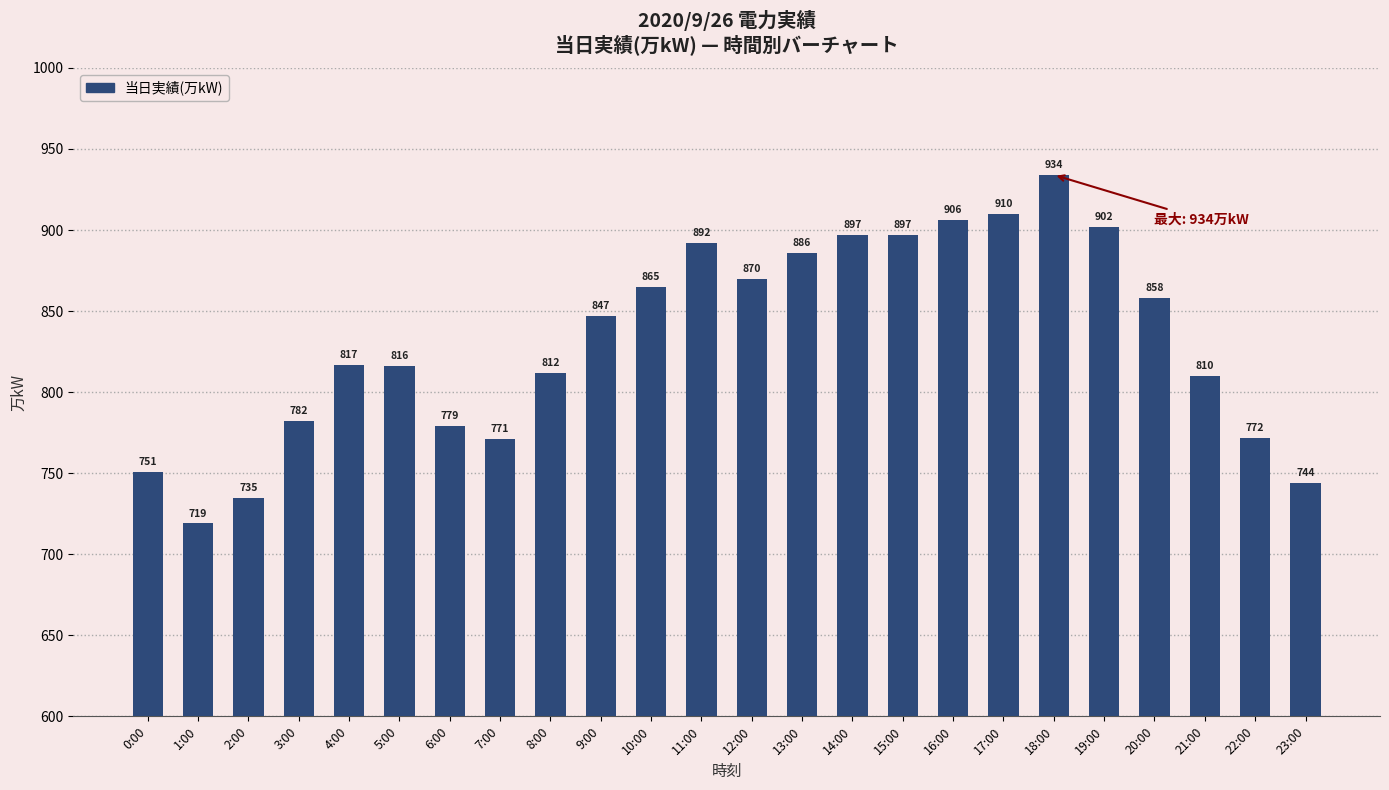

The chart shows a value of 779 at 6:00. True or false?

True